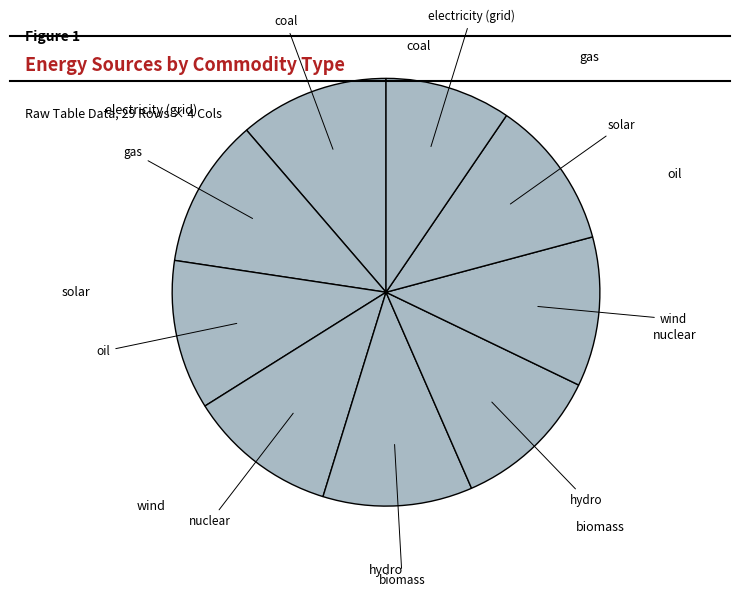

Is it true that biomass is 11% of the pie?

True